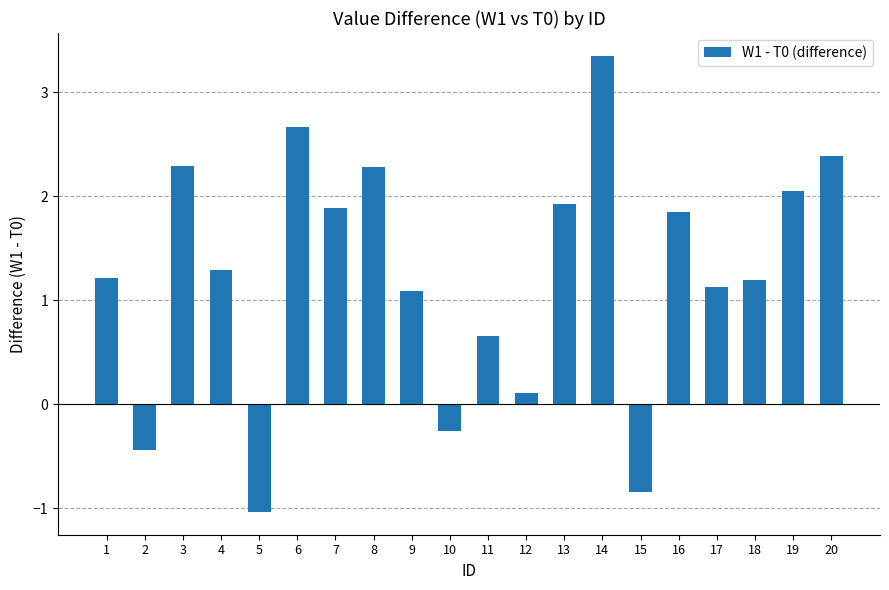

Between 9 and 19, which is larger?

19